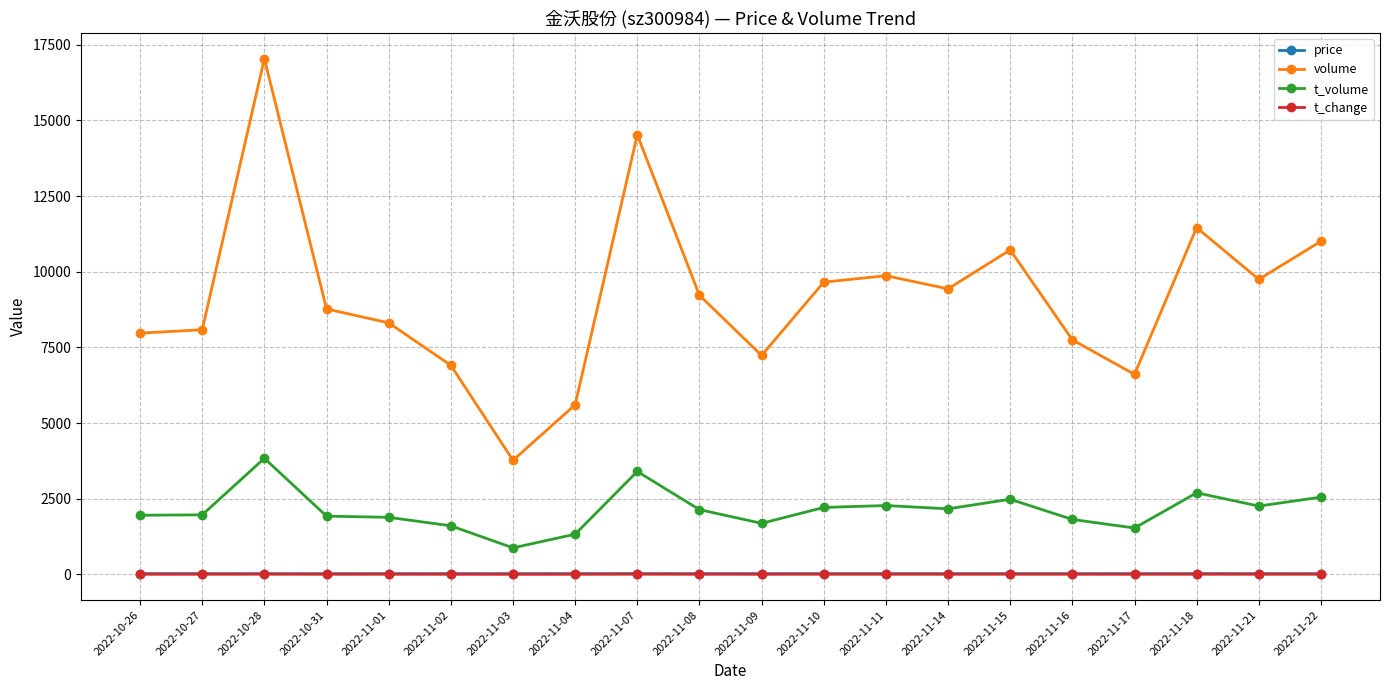

How many values in the price series are below 23?

7